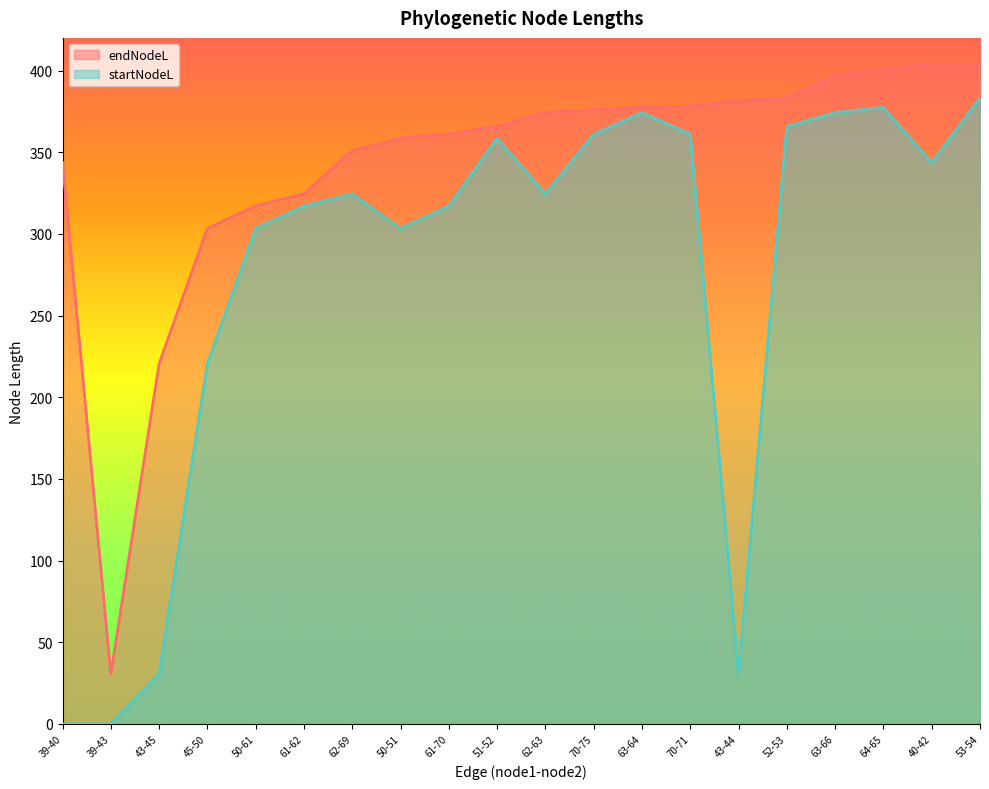

True or false: startNodeL and endNodeL cross at least once.

False